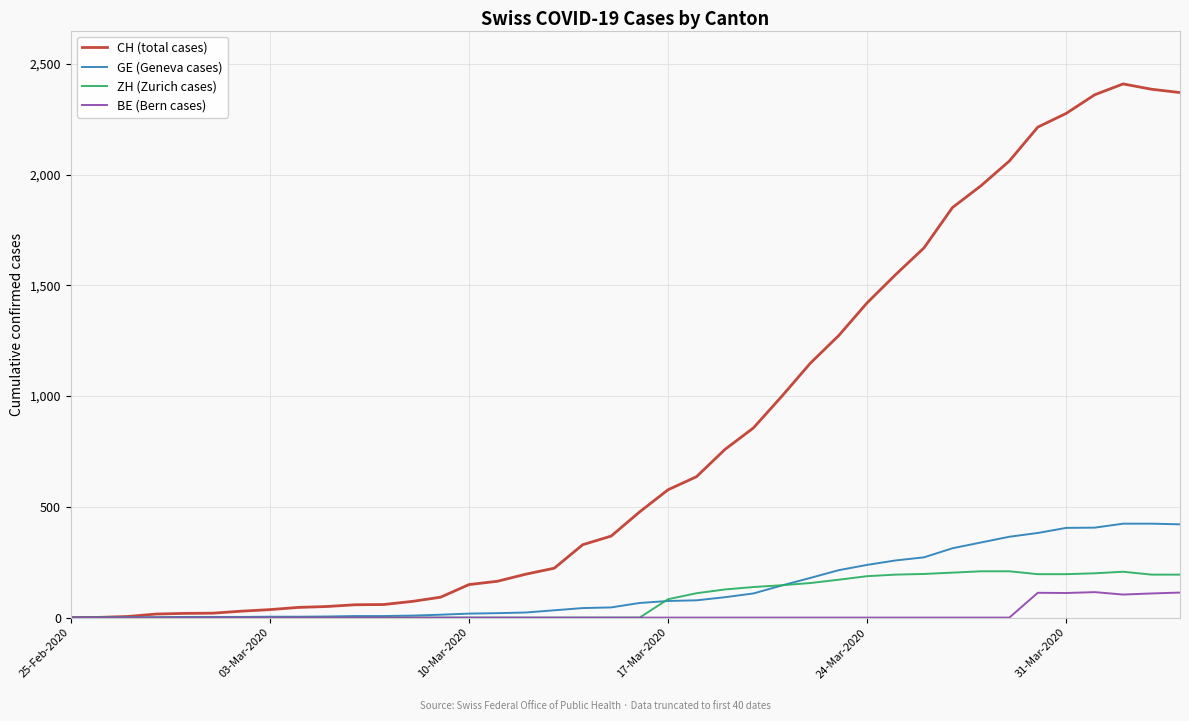

Which series has the largest total across all categories?

CH (total cases)